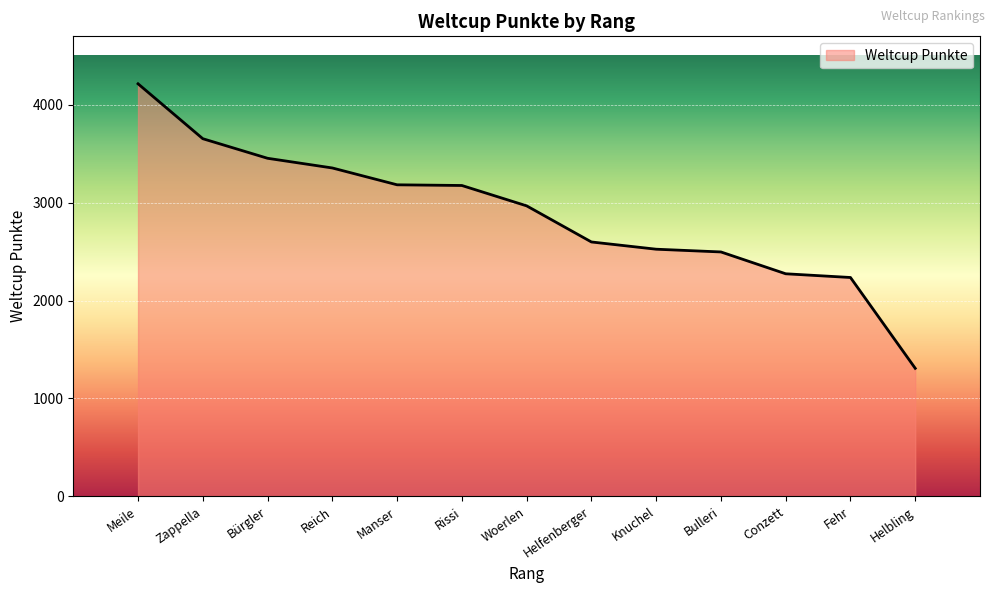

At which category does the chart reach its peak across all series?

Meile